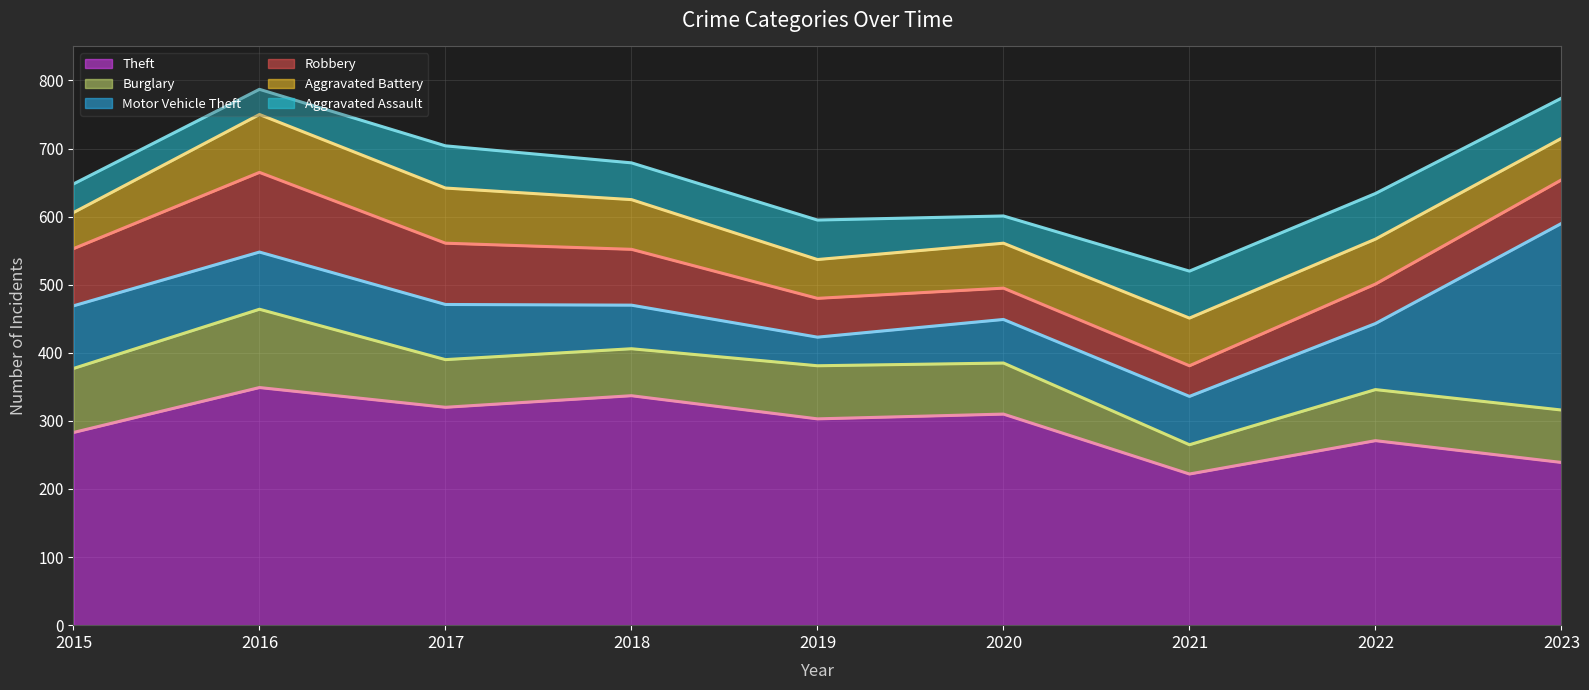

Reading left to right, list all the values displayed in this chart.

Theft: 2015=283	2016=349	2017=320	2018=337	2019=303	2020=310	2021=222	2022=271	2023=239
Burglary: 2015=94	2016=115	2017=70	2018=69	2019=78	2020=75	2021=43	2022=75	2023=77
Motor Vehicle Theft: 2015=92	2016=84	2017=81	2018=64	2019=42	2020=64	2021=71	2022=97	2023=274
Robbery: 2015=84	2016=117	2017=90	2018=82	2019=57	2020=46	2021=45	2022=58	2023=64
Aggravated Battery: 2015=53	2016=85	2017=81	2018=73	2019=57	2020=66	2021=70	2022=66	2023=61
Aggravated Assault: 2015=42	2016=37	2017=62	2018=54	2019=58	2020=40	2021=69	2022=67	2023=59